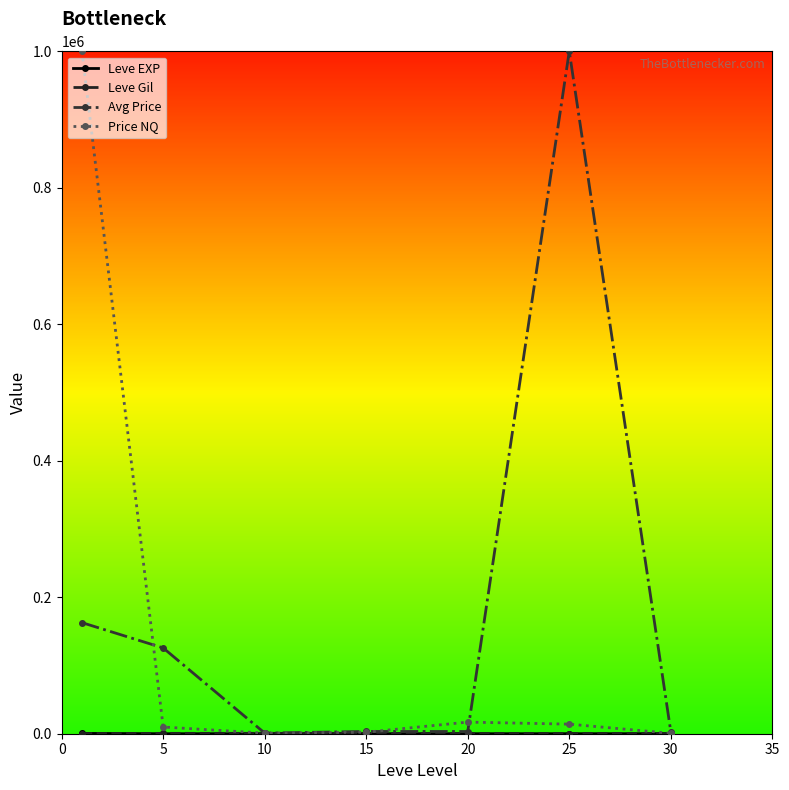

What is the maximum value shown in the chart?

1000000.0